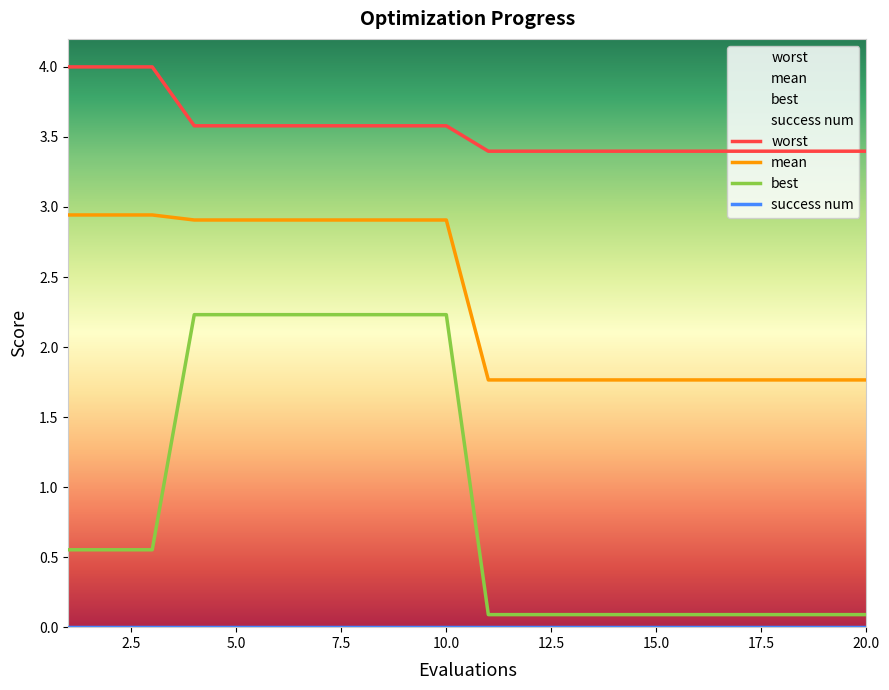

What is the difference between the maximum and minimum values in the best series?

2.1